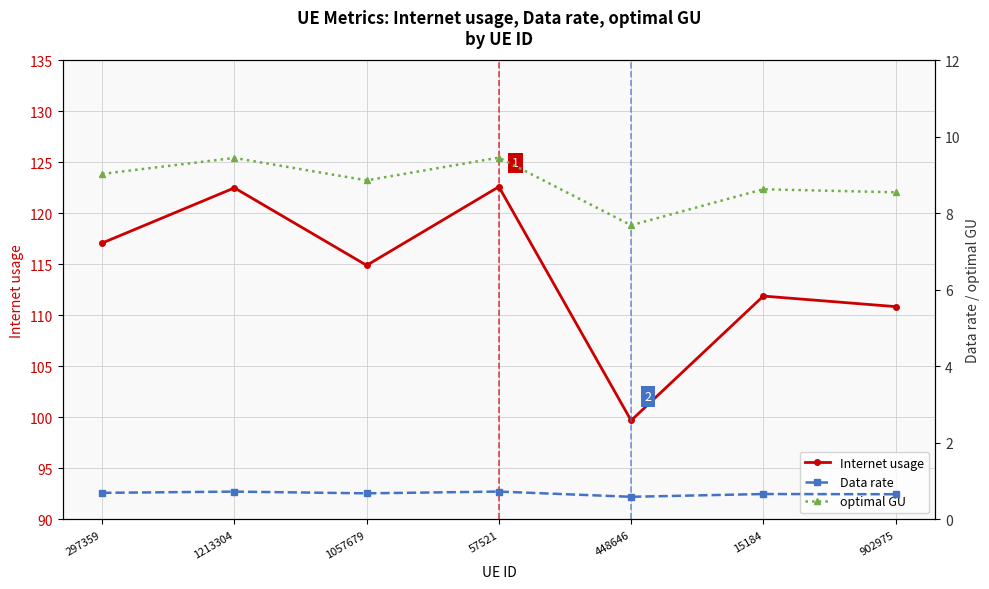

What is the difference between the highest and lowest values at 1213304?

121.8